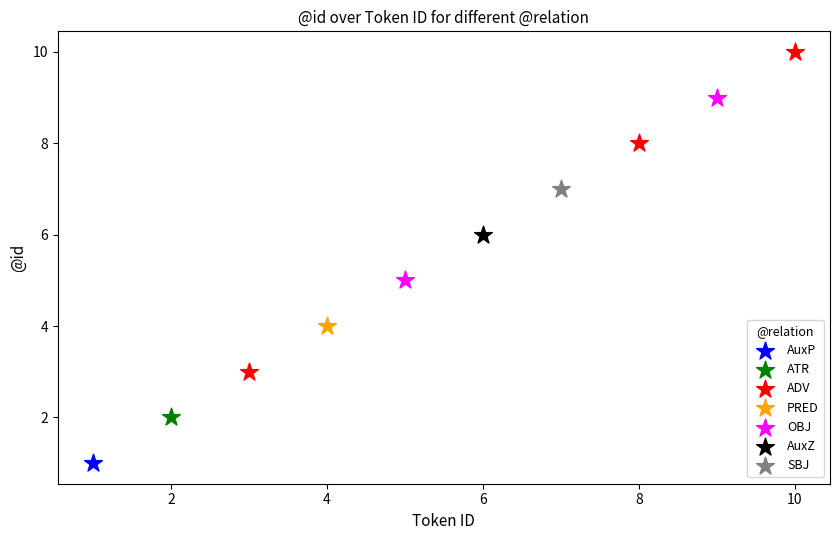

Which series contains the highest Y value?

ADV